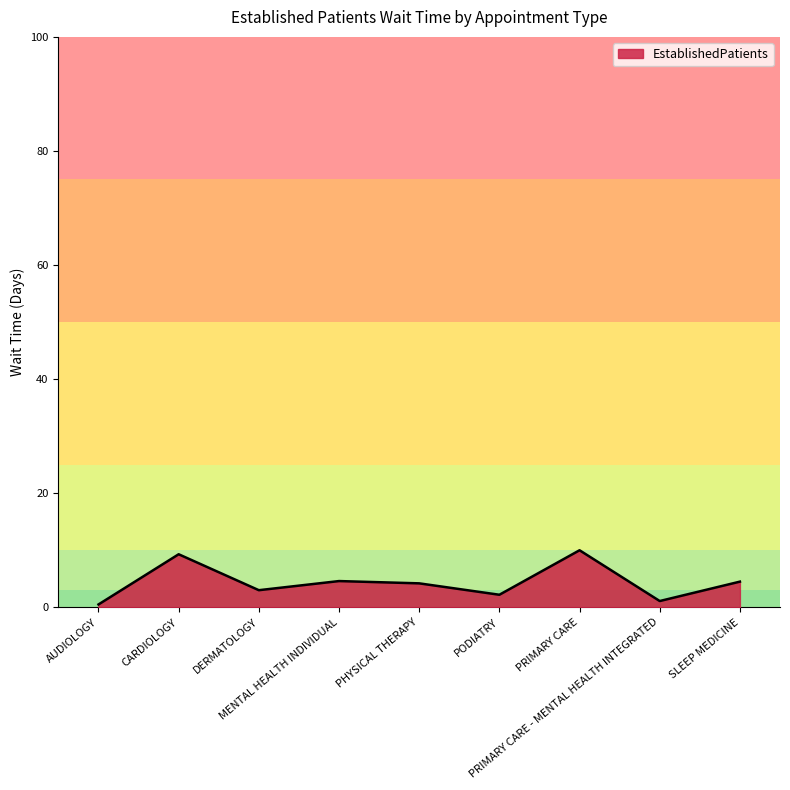

What is the greatest value displayed?

10.0